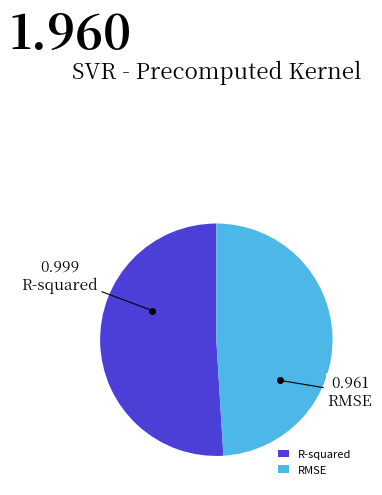

The R-squared slice represents 46% of the pie. True or false?

False